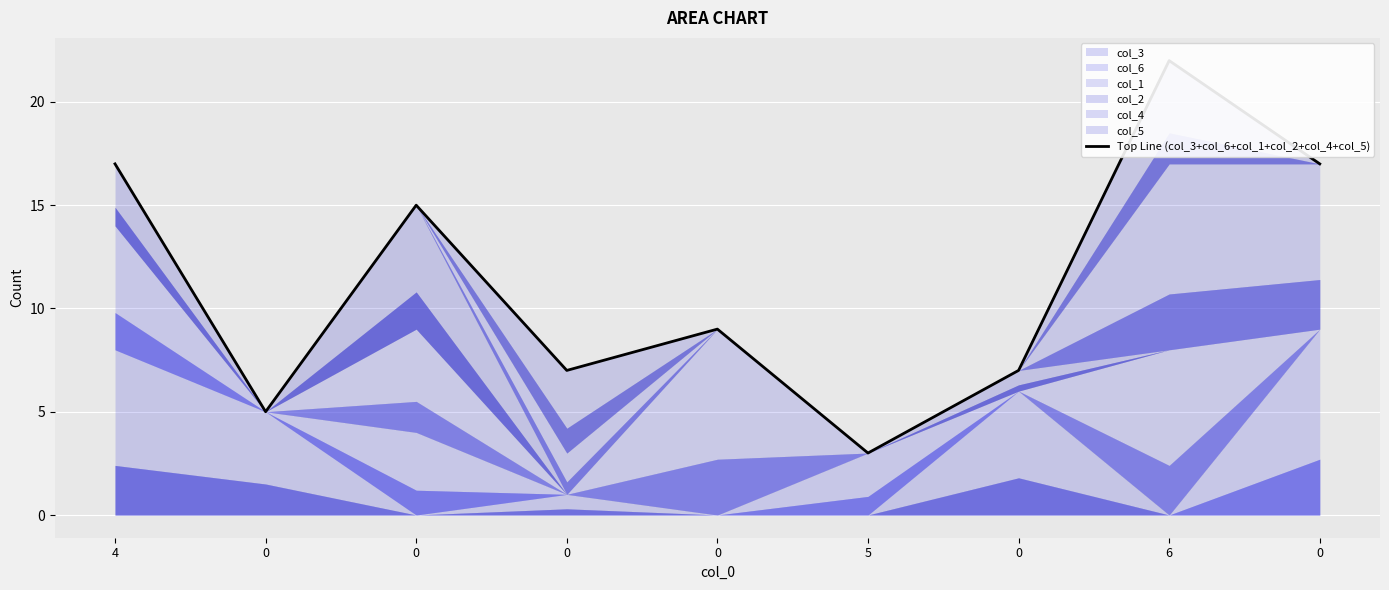

Which label corresponds to the smallest value in the chart?

5